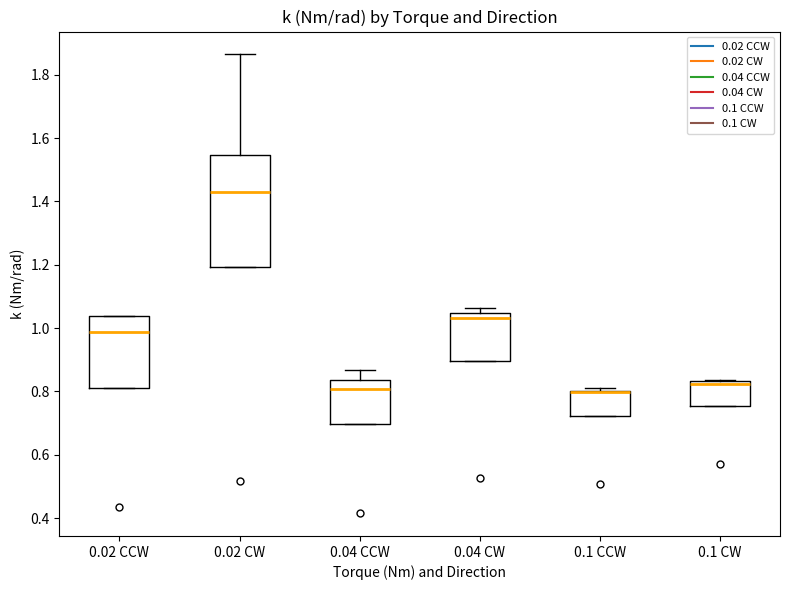

Reading left to right, read every box against the y-axis: the position of its median line, the range the box covers, and the ends of its whiskers. The values are not printed on the chart, so give them approximately, as read against the axis.

0.02 CCW: median 0.98, box 0.82 to 1.04, whiskers 0.82 to 1.04
0.02 CW: median 1.44, box 1.20 to 1.54, whiskers 1.20 to 1.86
0.04 CCW: median 0.80, box 0.70 to 0.84, whiskers 0.70 to 0.86
0.04 CW: median 1.04 (just below the box's upper edge), box 0.90 to 1.04, whiskers 0.90 to 1.06
0.1 CCW: median 0.80 (drawn on the box's upper edge), box 0.72 to 0.80, whiskers 0.72 to 0.82
0.1 CW: median 0.82, box 0.76 to 0.84, whiskers 0.76 to 0.84